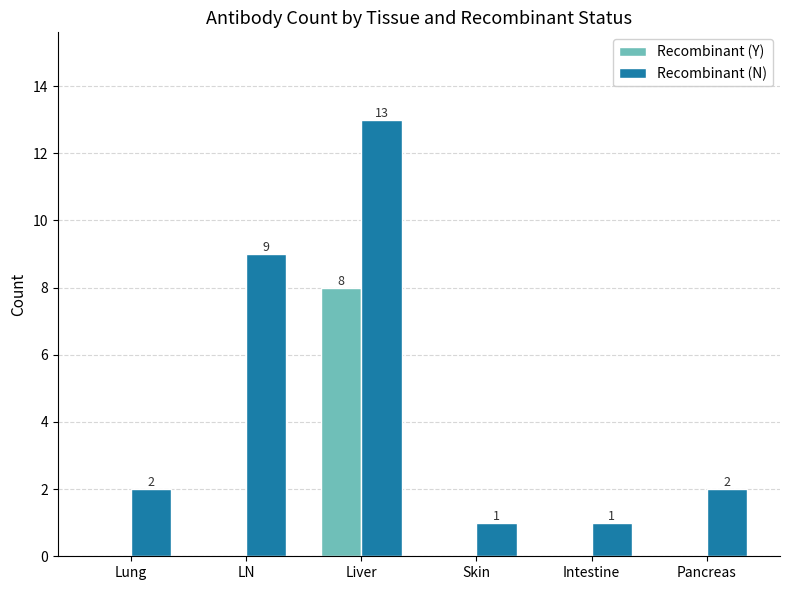

Count the Recombinant (Y) values in the range 0 to 1.

5